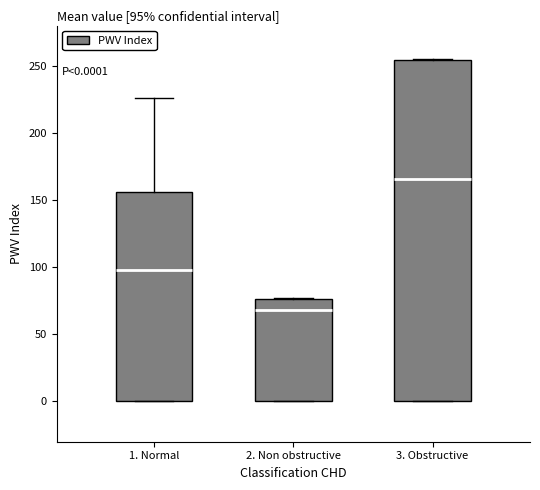

Which box is the tallest, from its lower edge to its upper edge?

3. Obstructive